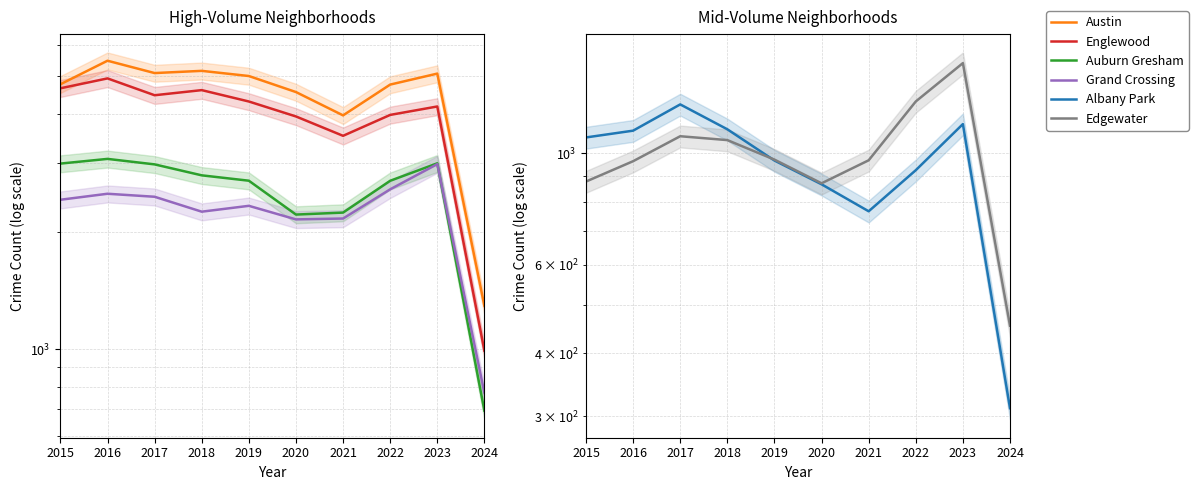

The value of Austin at 2022 is 6238. True or false?

False